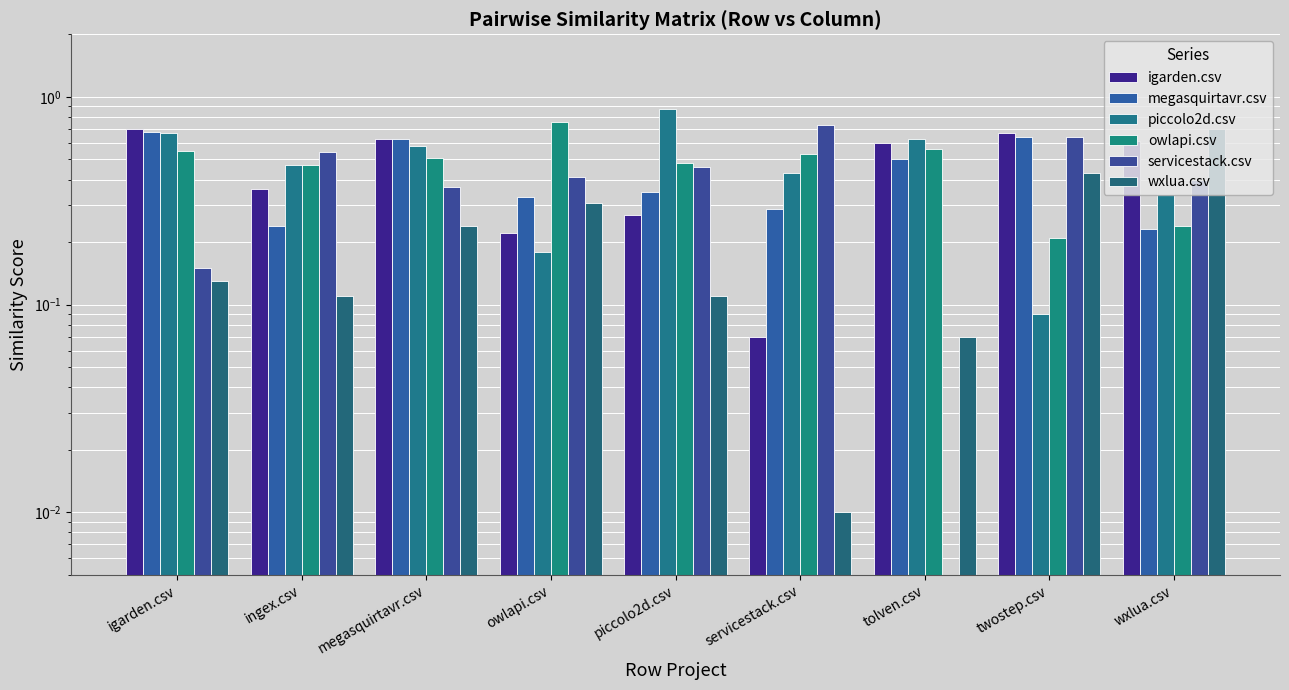

True or false: servicestack.csv has a value of 0.1 at owlapi.csv.

False